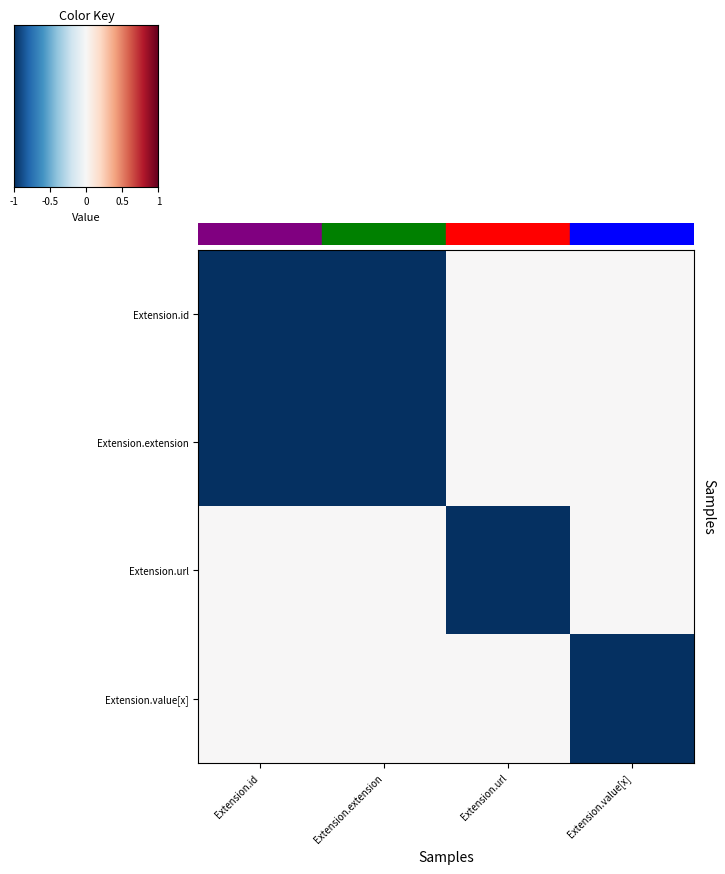

Reading left to right, transcribe all the data shown in this chart.

Extension.id: Extension.id=-1	Extension.extension=-1	Extension.url=0	Extension.value[x]=0
Extension.extension: Extension.id=-1	Extension.extension=-1	Extension.url=0	Extension.value[x]=0
Extension.url: Extension.id=0	Extension.extension=0	Extension.url=-1	Extension.value[x]=0
Extension.value[x]: Extension.id=0	Extension.extension=0	Extension.url=0	Extension.value[x]=-1